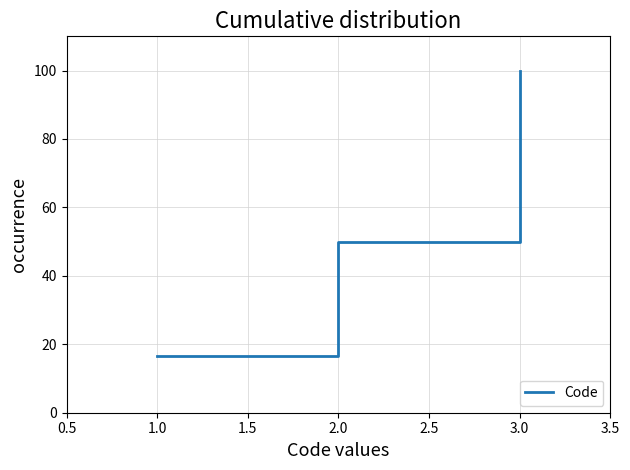

What is the average value?

55.6